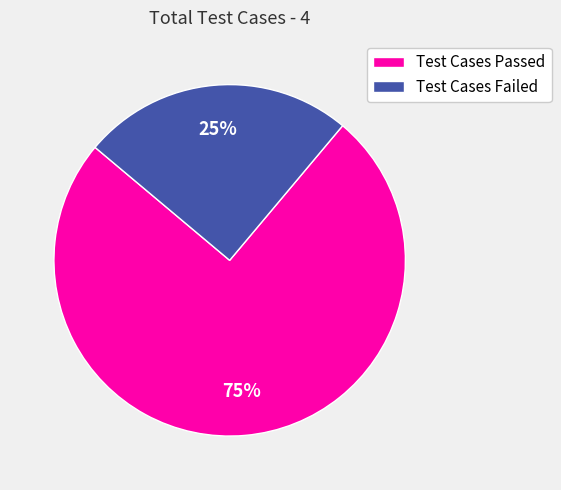

How many segments does this pie chart have?

2